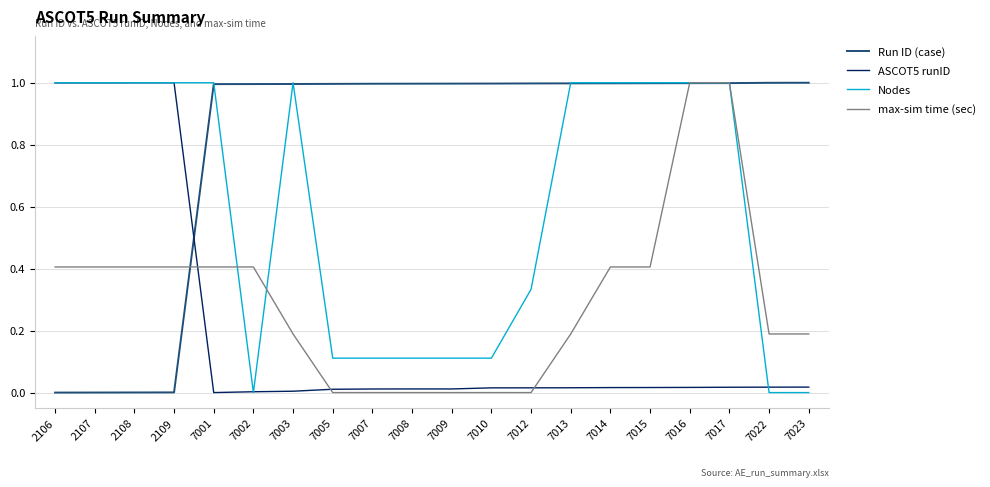

The ASCOT5 runID series shows 0.0 at 7007. True or false?

True